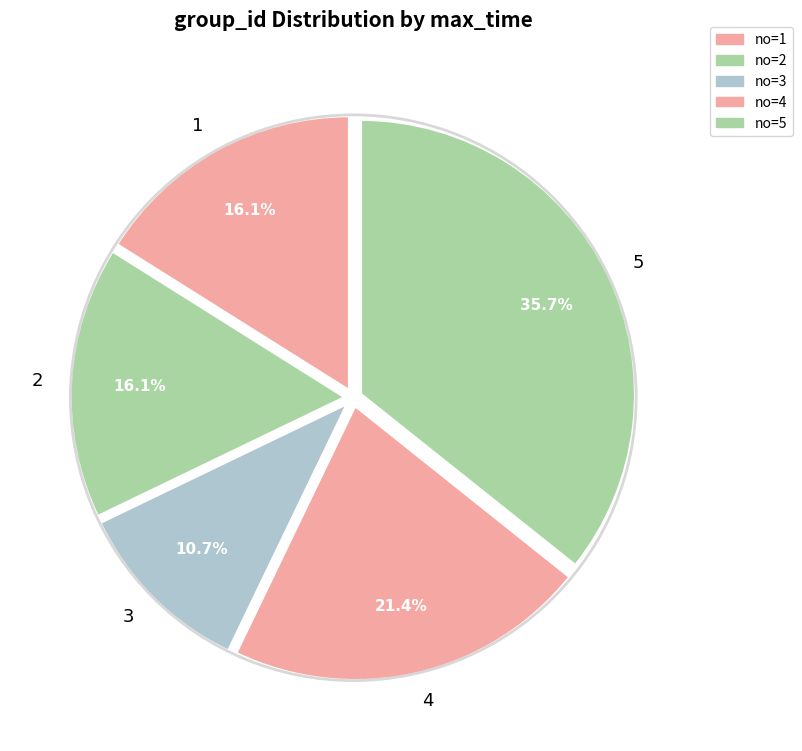

What percentage is NOT represented by 2?

83.9%